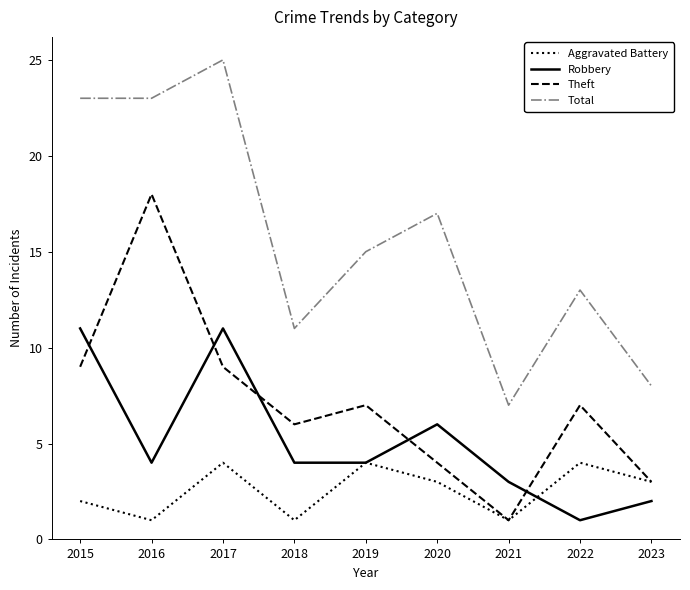

What is the difference between the highest and lowest values at 2022?

12